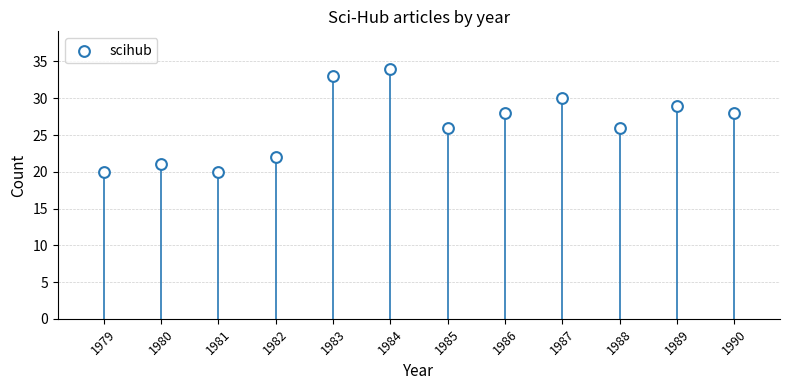

What is the average Y value?

26